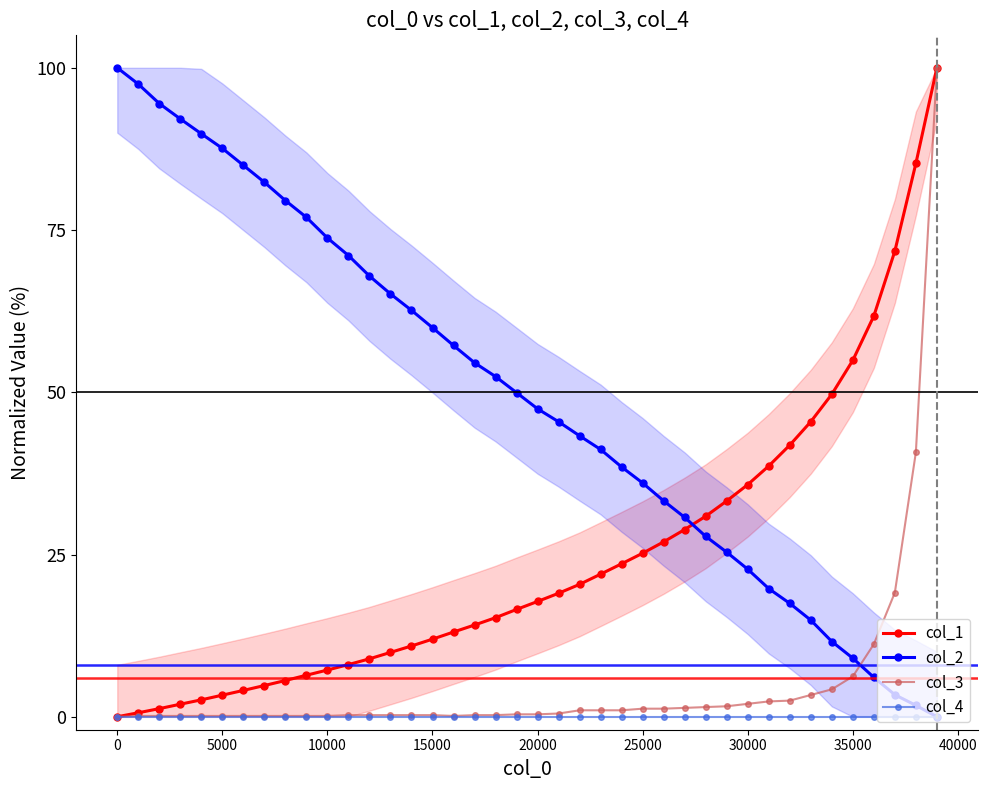

What is the highest value of the col_1 series?

100.0